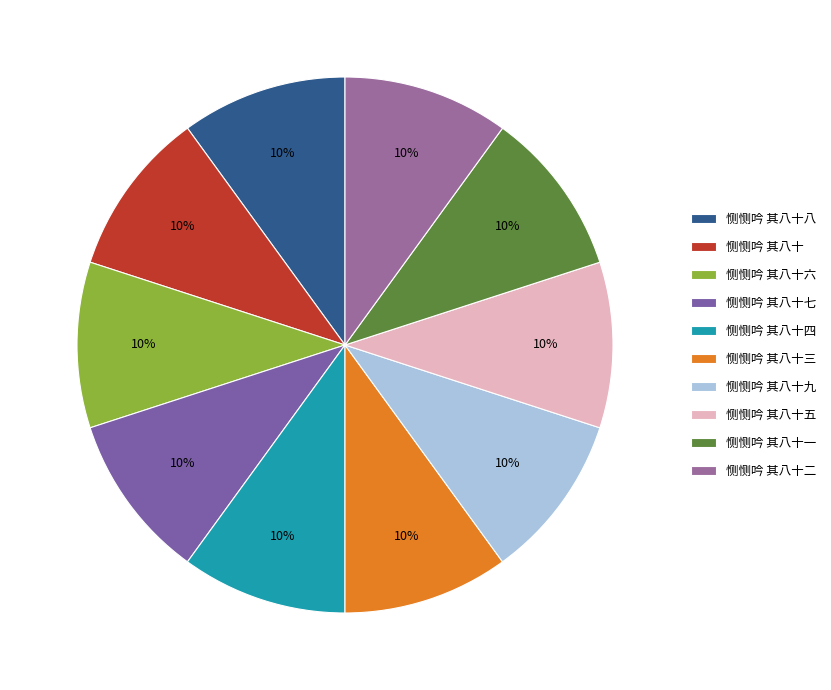

Count the number of slices in the pie.

10